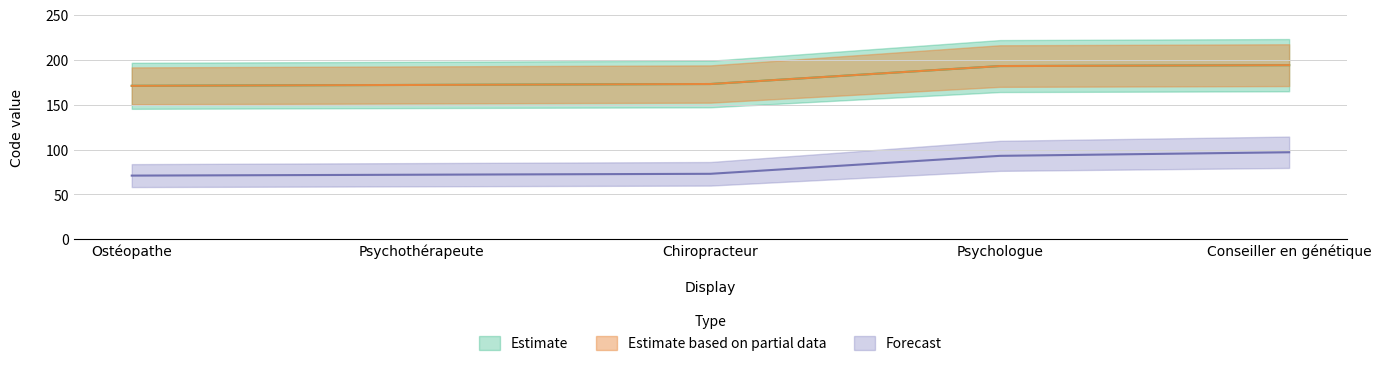

What are all the series names shown in the legend?

Estimate, Estimate based on partial data, Forecast